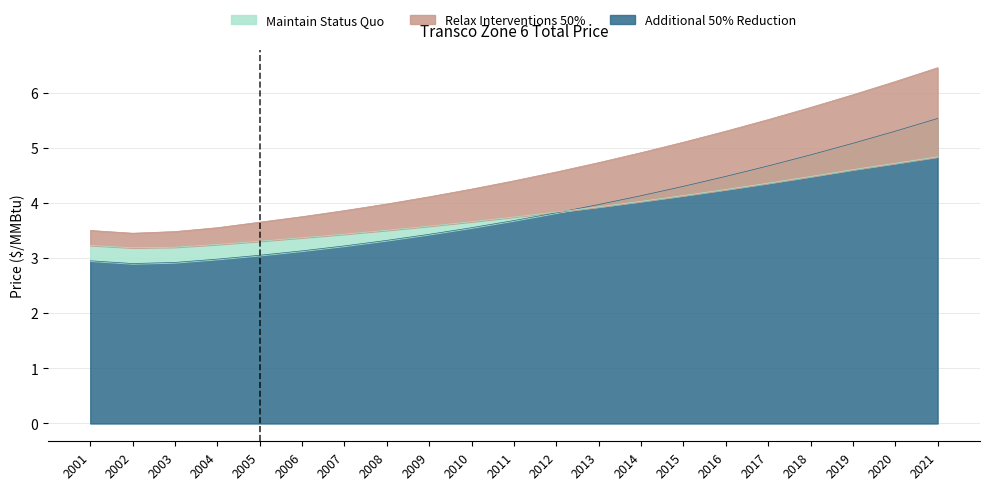

What are all the series names shown in the legend?

Maintain Status Quo, Relax Interventions 50%, Additional 50% Reduction